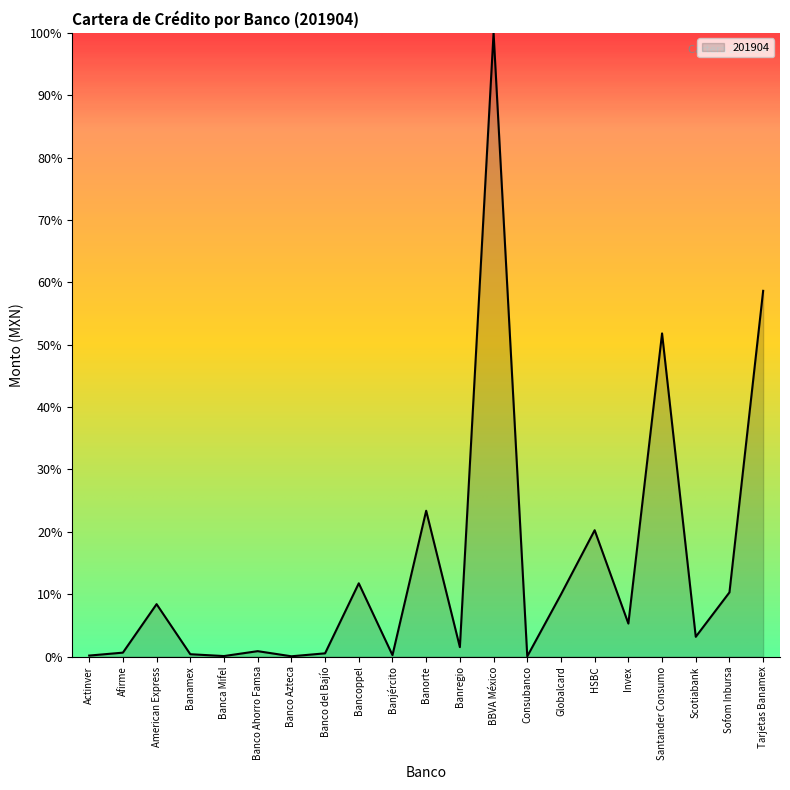

What is the difference between the values at Invex and Banregio?

3.8